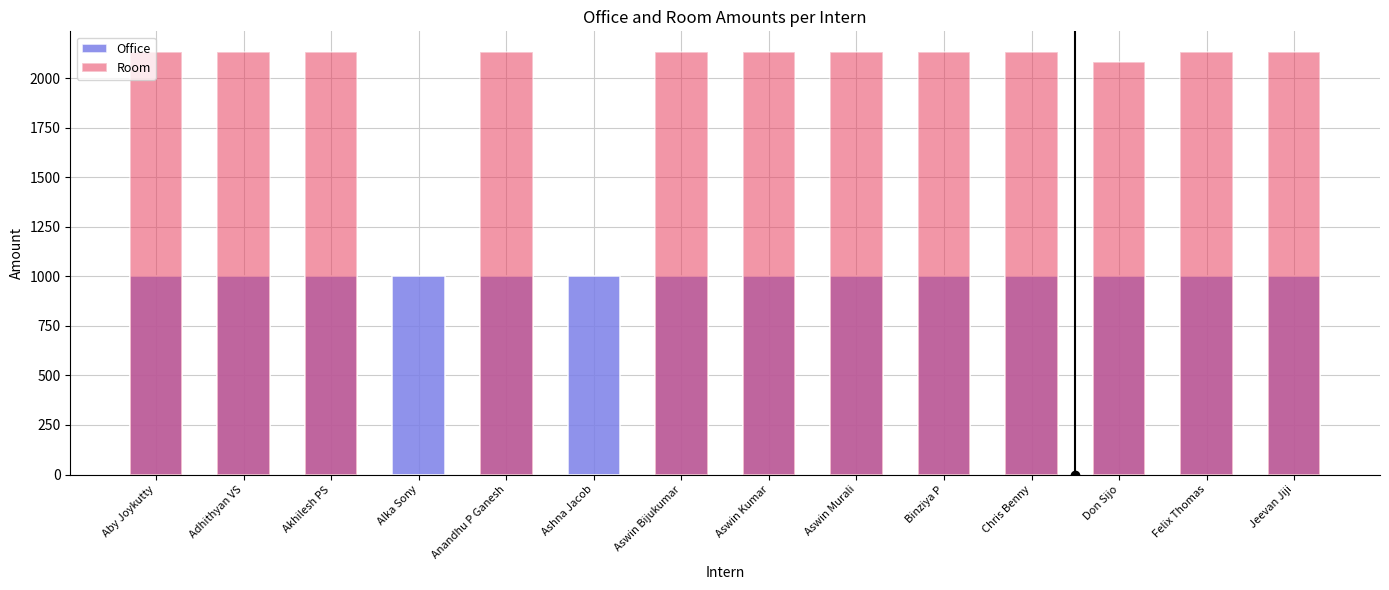

What is the minimum value for Office?

1000